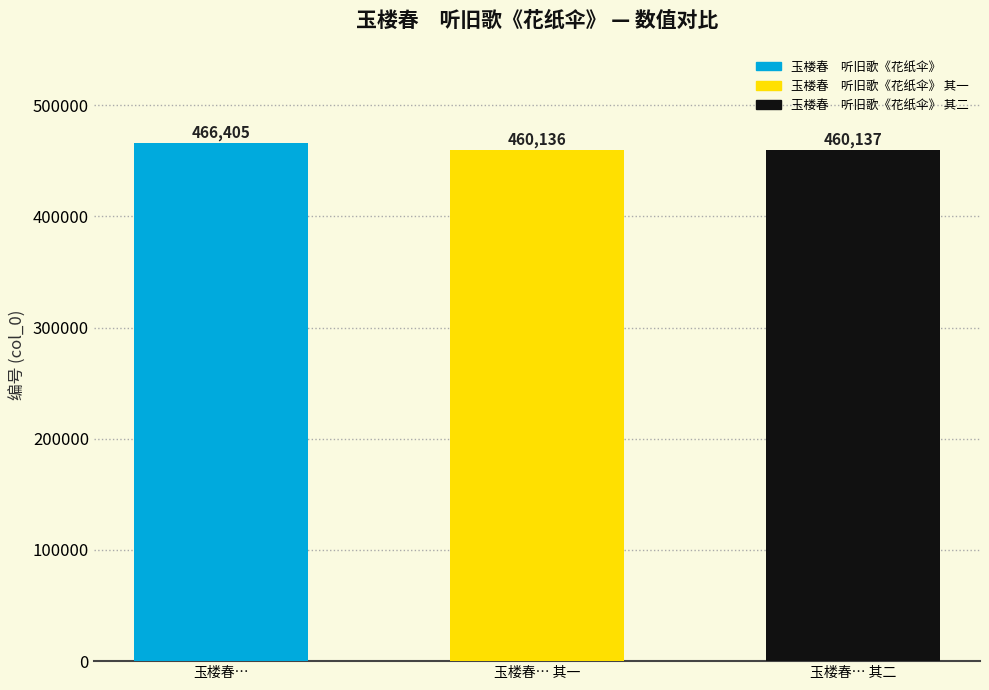

List the labels in order of value, largest first.

玉楼春…, 玉楼春… 其二, 玉楼春… 其一